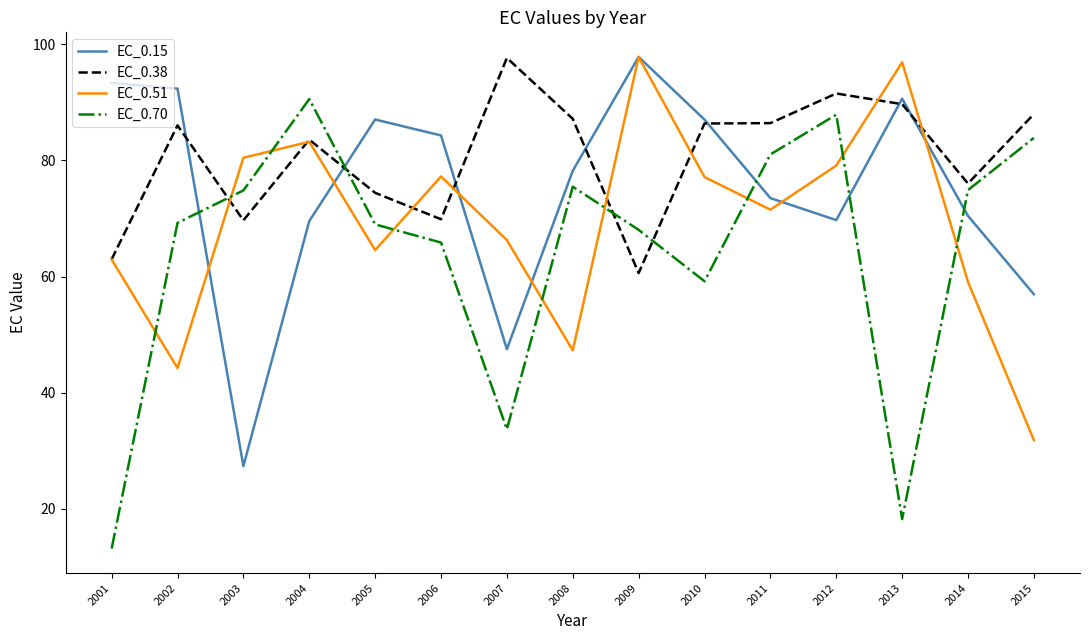

What is the total value across all series at 2010?

309.7